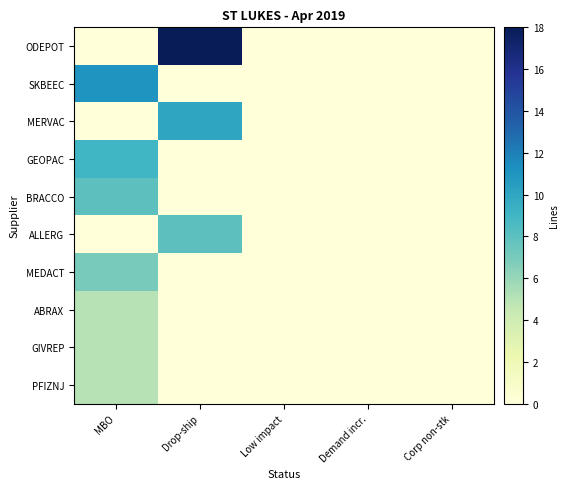

Rank the series by their maximum value, from lowest to highest.

ABRAX, GIVREP, PFIZNJ, MEDACT, BRACCO, ALLERG, GEOPAC, MERVAC, SKBEEC, ODEPOT